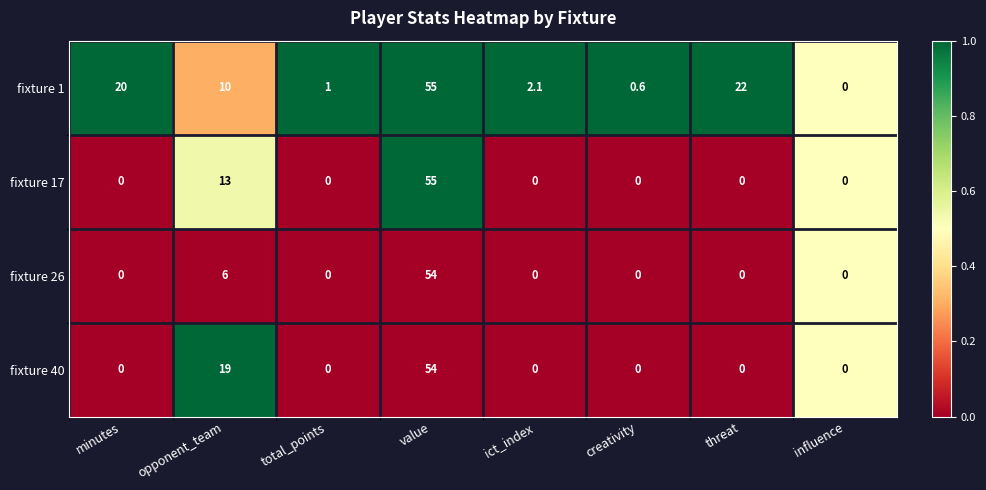

The value of fixture 1 at opponent_team is 2.3. True or false?

False